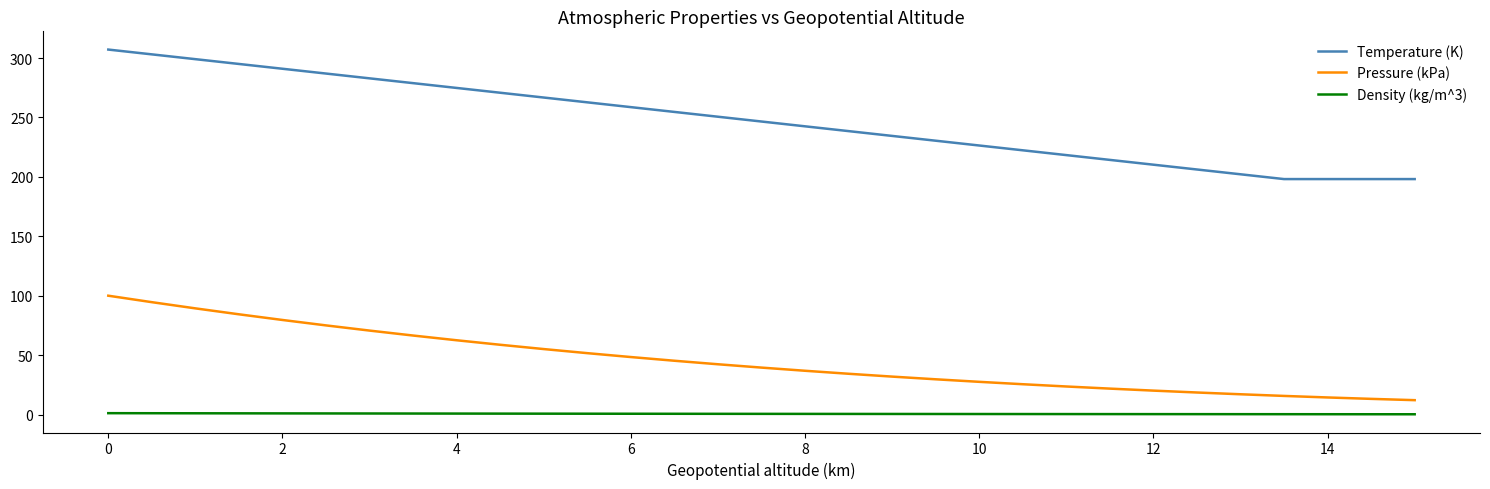

Rank the series by their maximum value, from highest to lowest.

Temperature (K), Pressure (kPa), Density (kg/m^3)